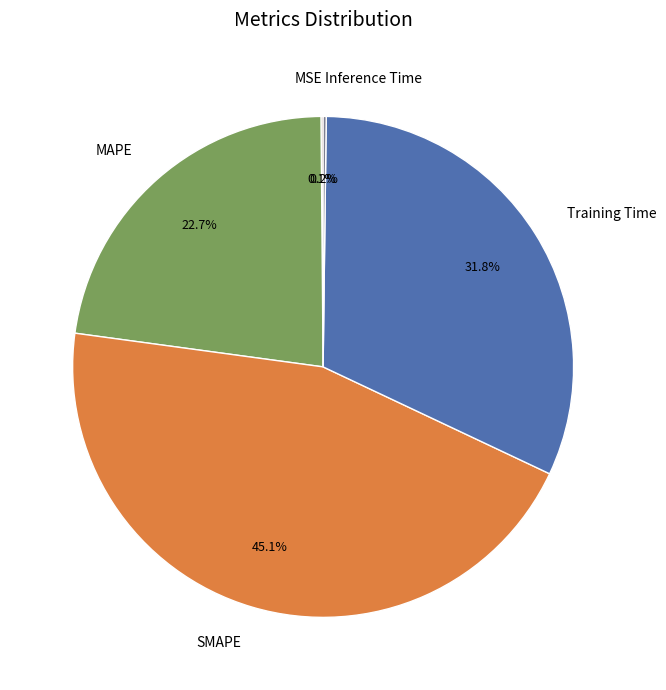

What portion of the pie excludes Training Time?

68.2%